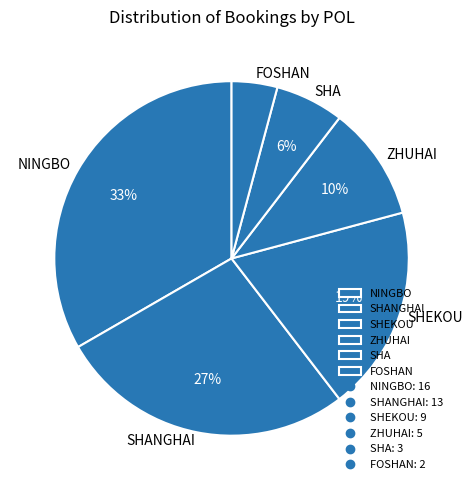

Which slice is the smallest?

FOSHAN